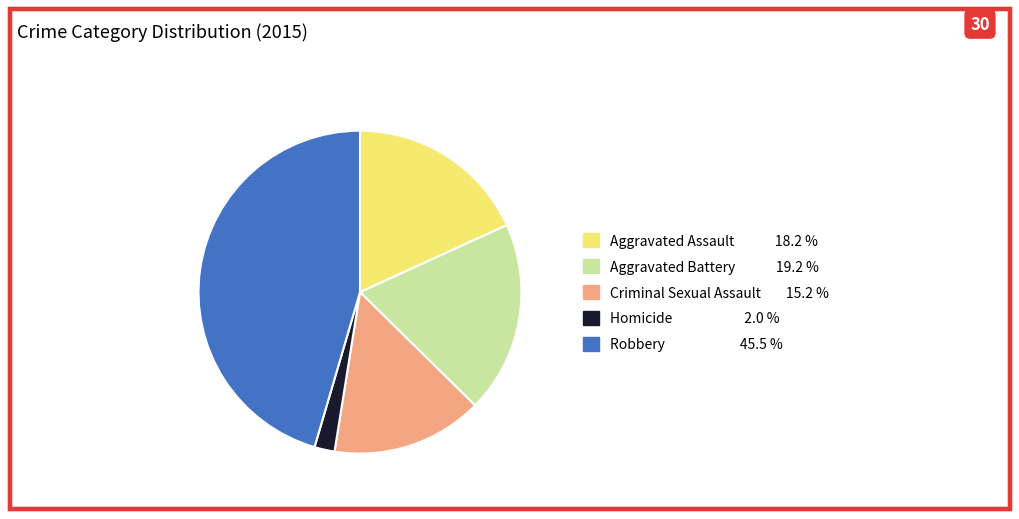

Between Aggravated Battery and Robbery, which is larger?

Robbery